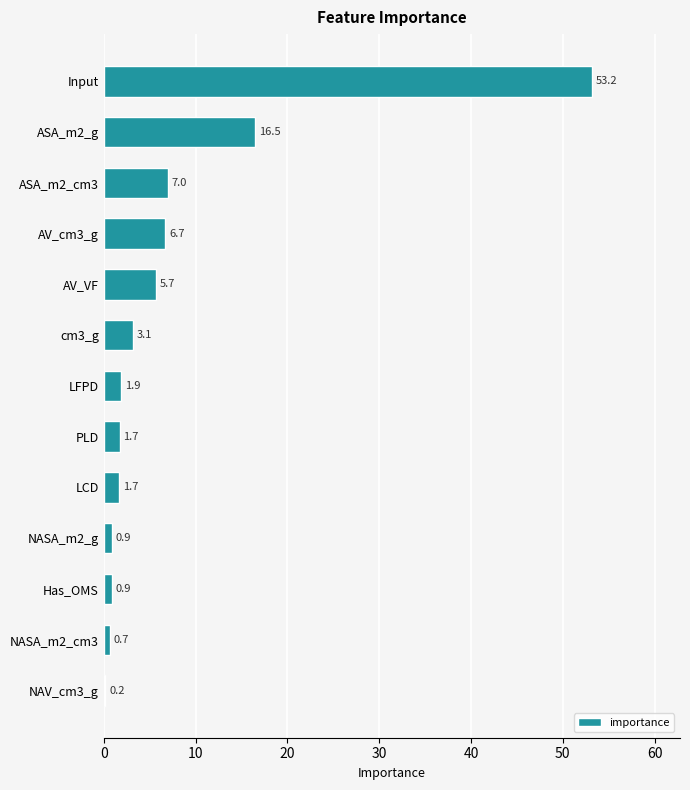

At which category does the chart reach its peak across all series?

Input